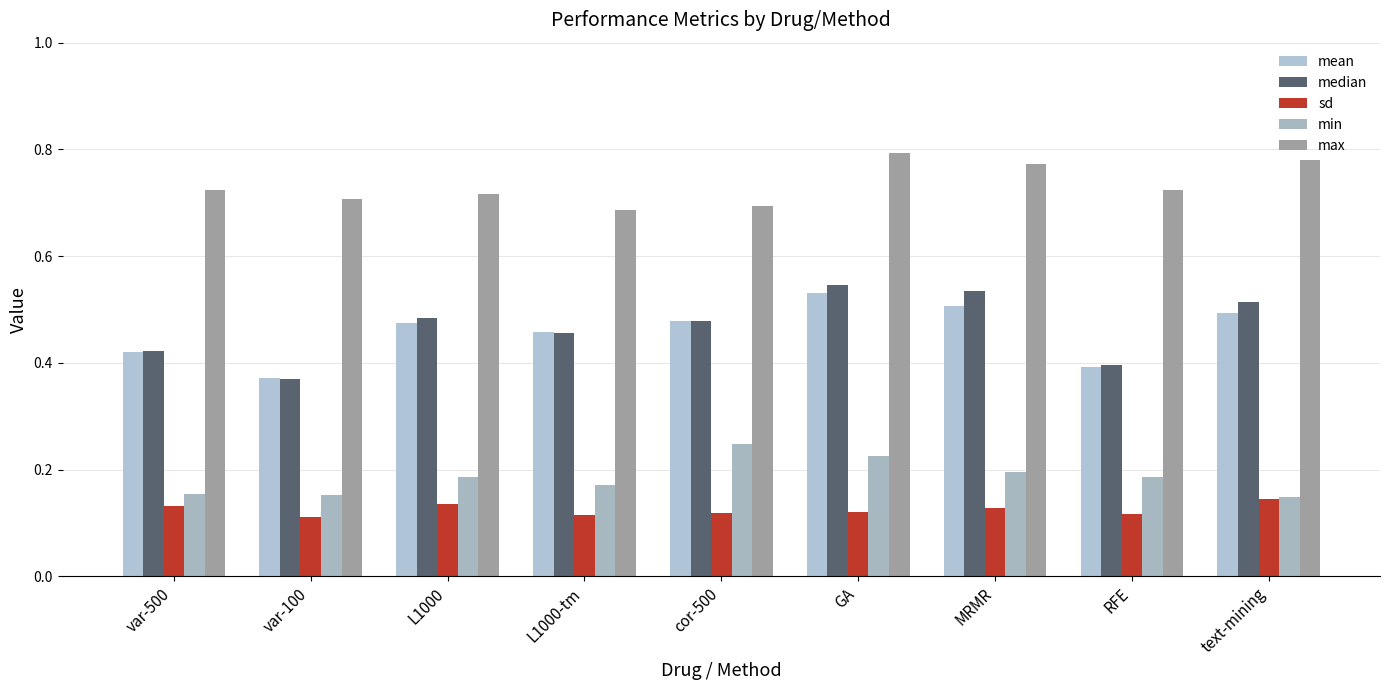

Which category has the highest value in the min series?

cor-500